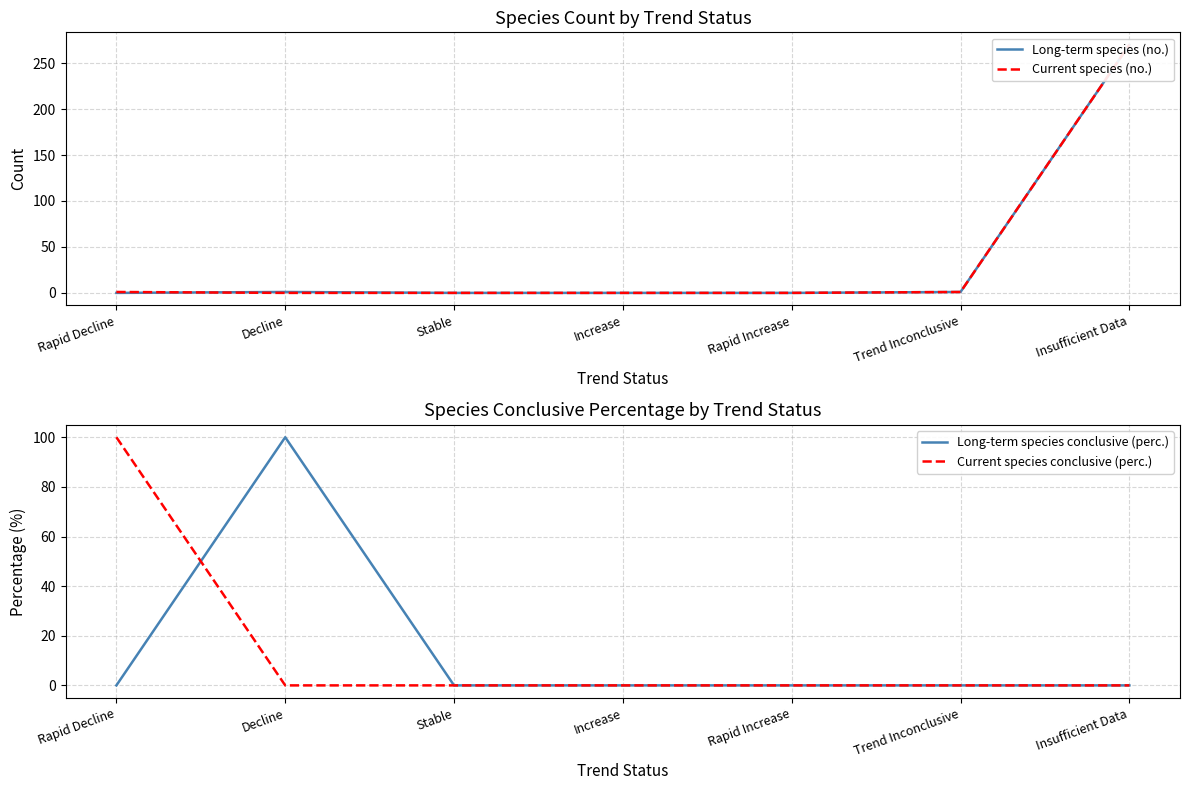

What is the total value across all series at Trend Inconclusive?

2